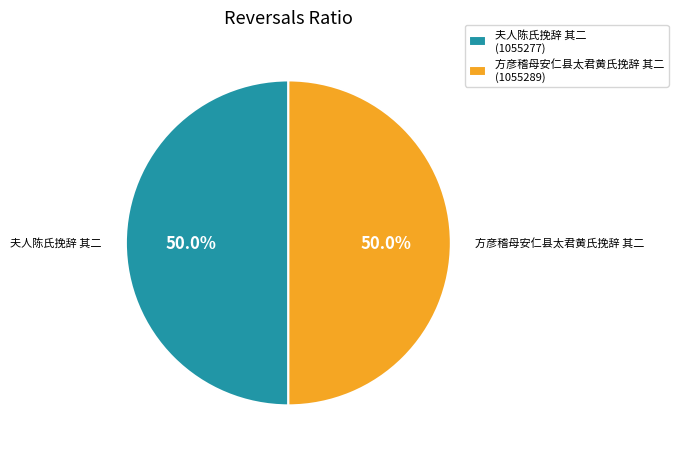

What is the ratio of the value at 方彦稽母安仁县太君黄氏挽辞 其二 to the value at 夫人陈氏挽辞 其二?

1.0